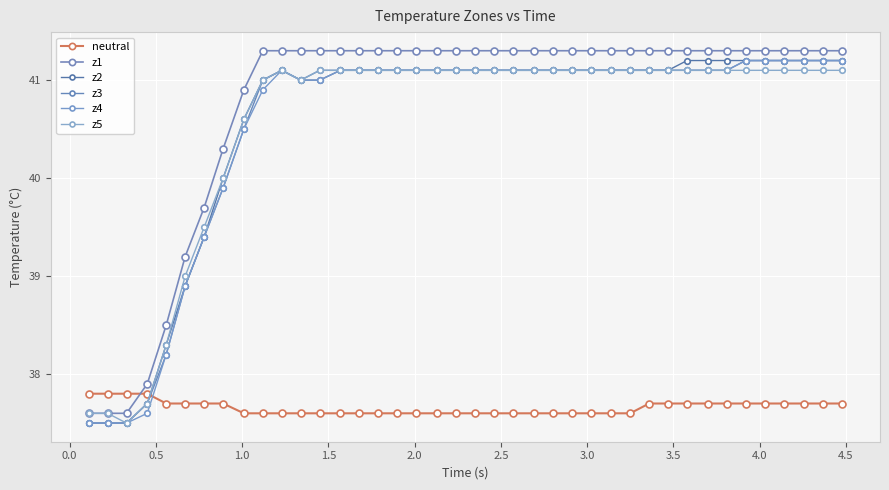

Which series has the largest total across all categories?

z1